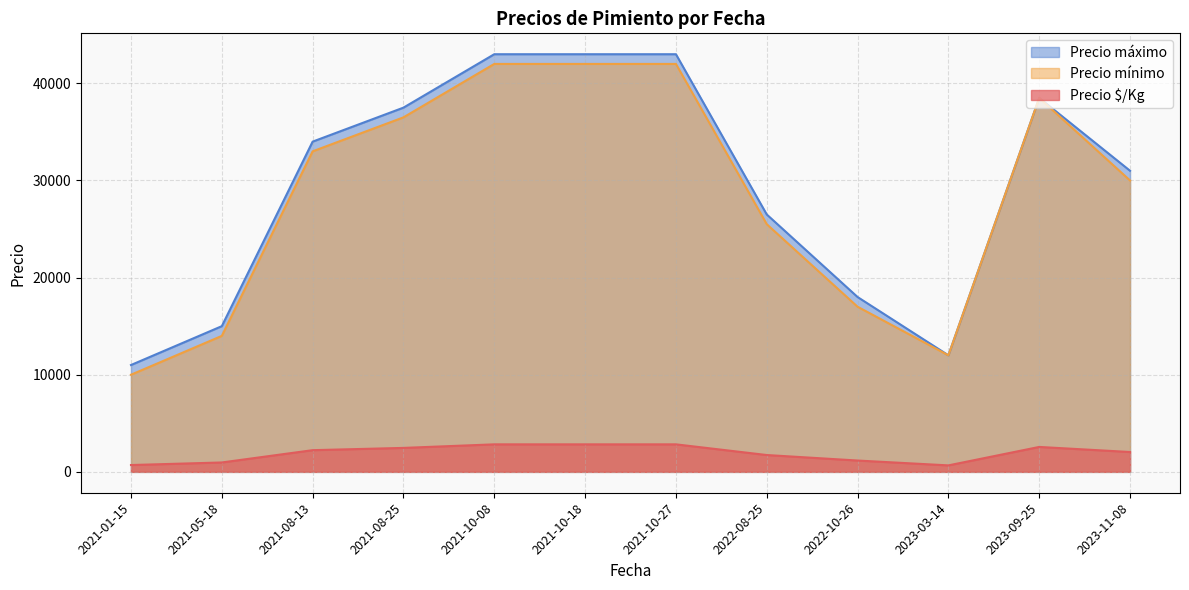

At which label is Precio mínimo closest to 26000?

2022-08-25